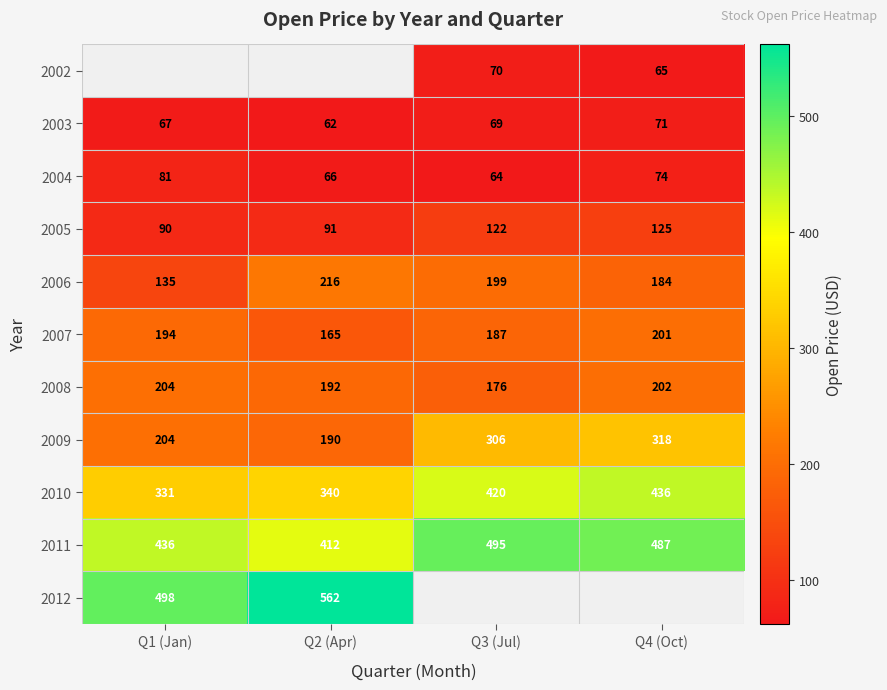

How many data points in 2009 are less than 306?

2